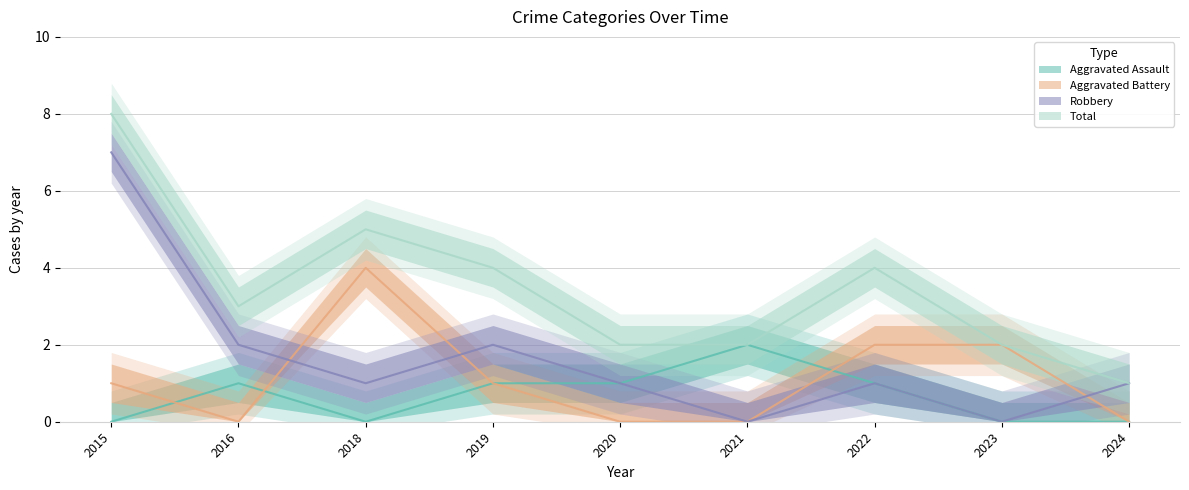

At 2018, list the series in order from largest to smallest.

Total, Aggravated Battery, Robbery, Aggravated Assault